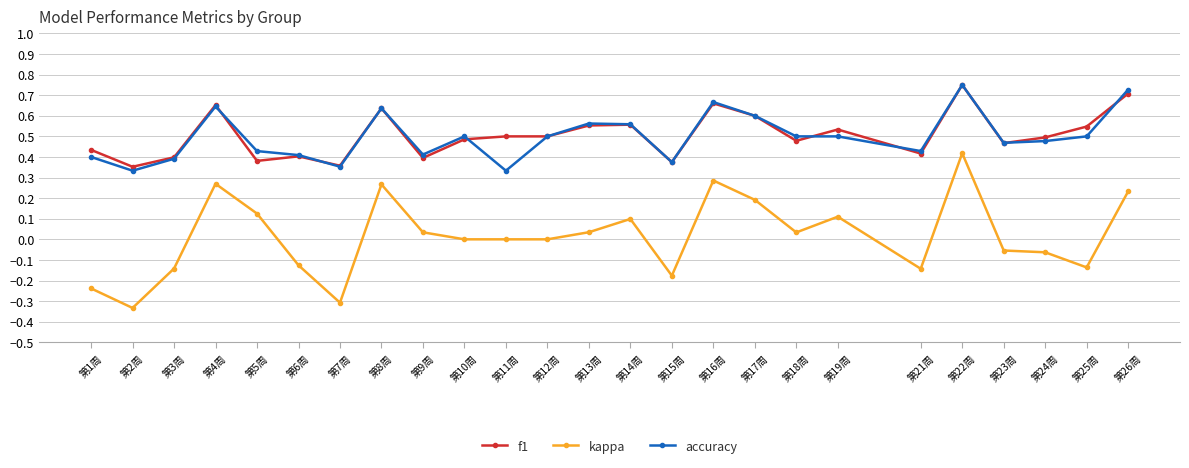

At which category does kappa reach its first local valley?

第2周